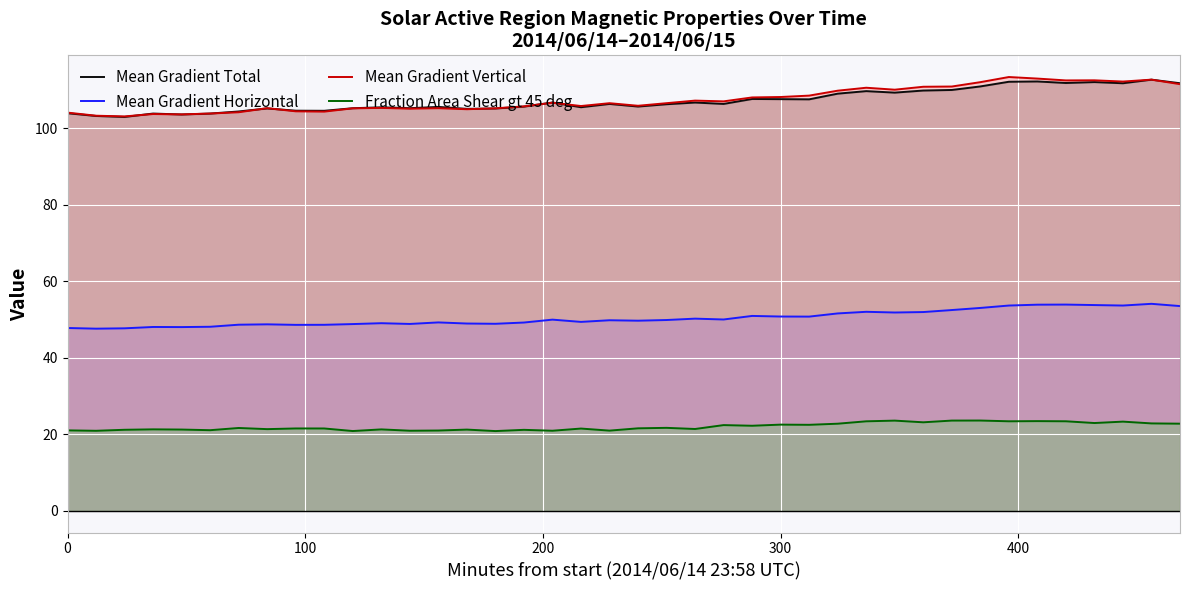

What is the maximum value for Mean Gradient Total?

112.7